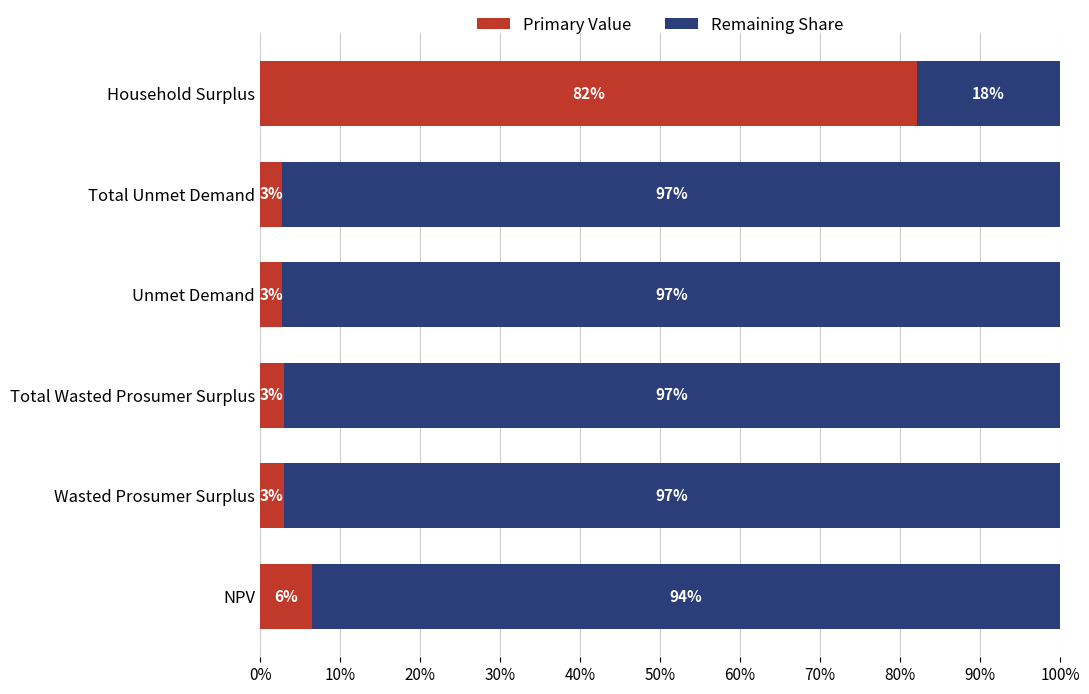

What are all the series names shown in the legend?

Primary Value, Remaining Share